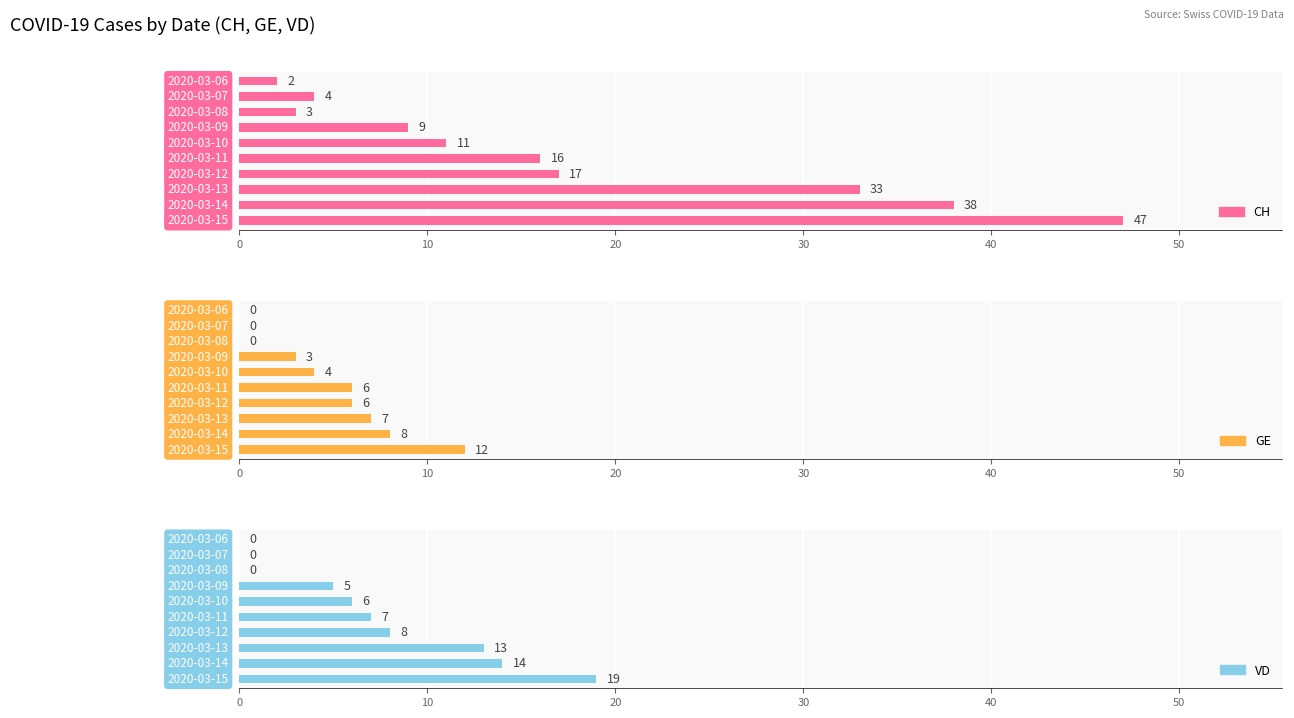

How many data points in CH are less than 16?

5